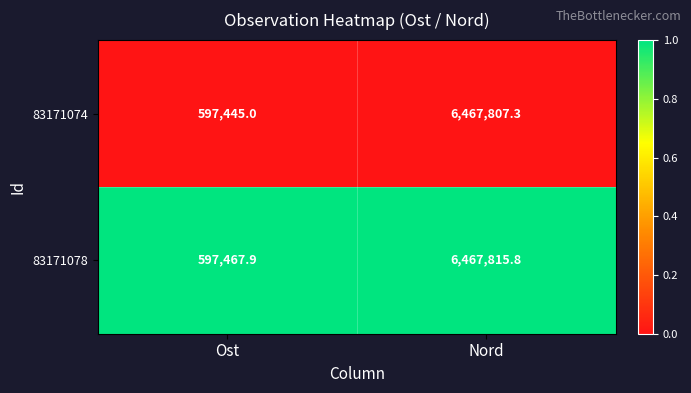

Which series has the largest total across all categories?

83171078